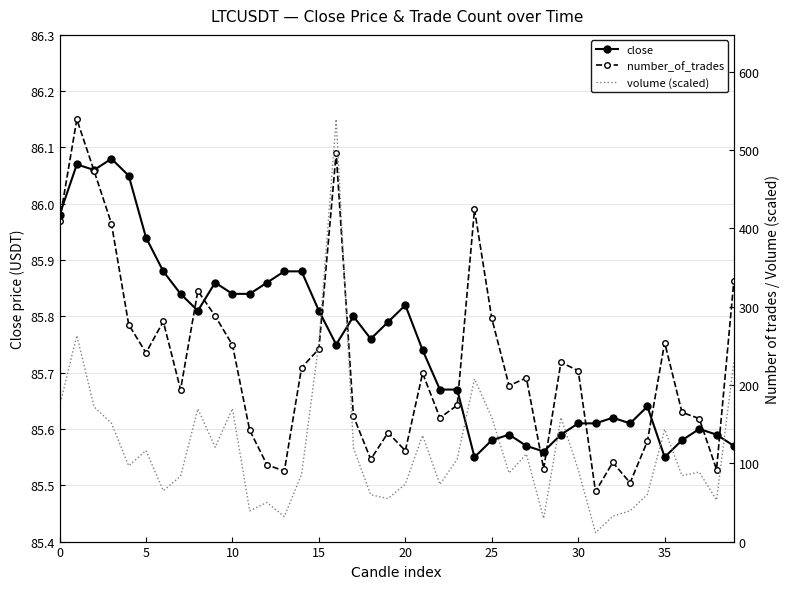

Between 22 and 37, which series saw the biggest shift?

volume (scaled)